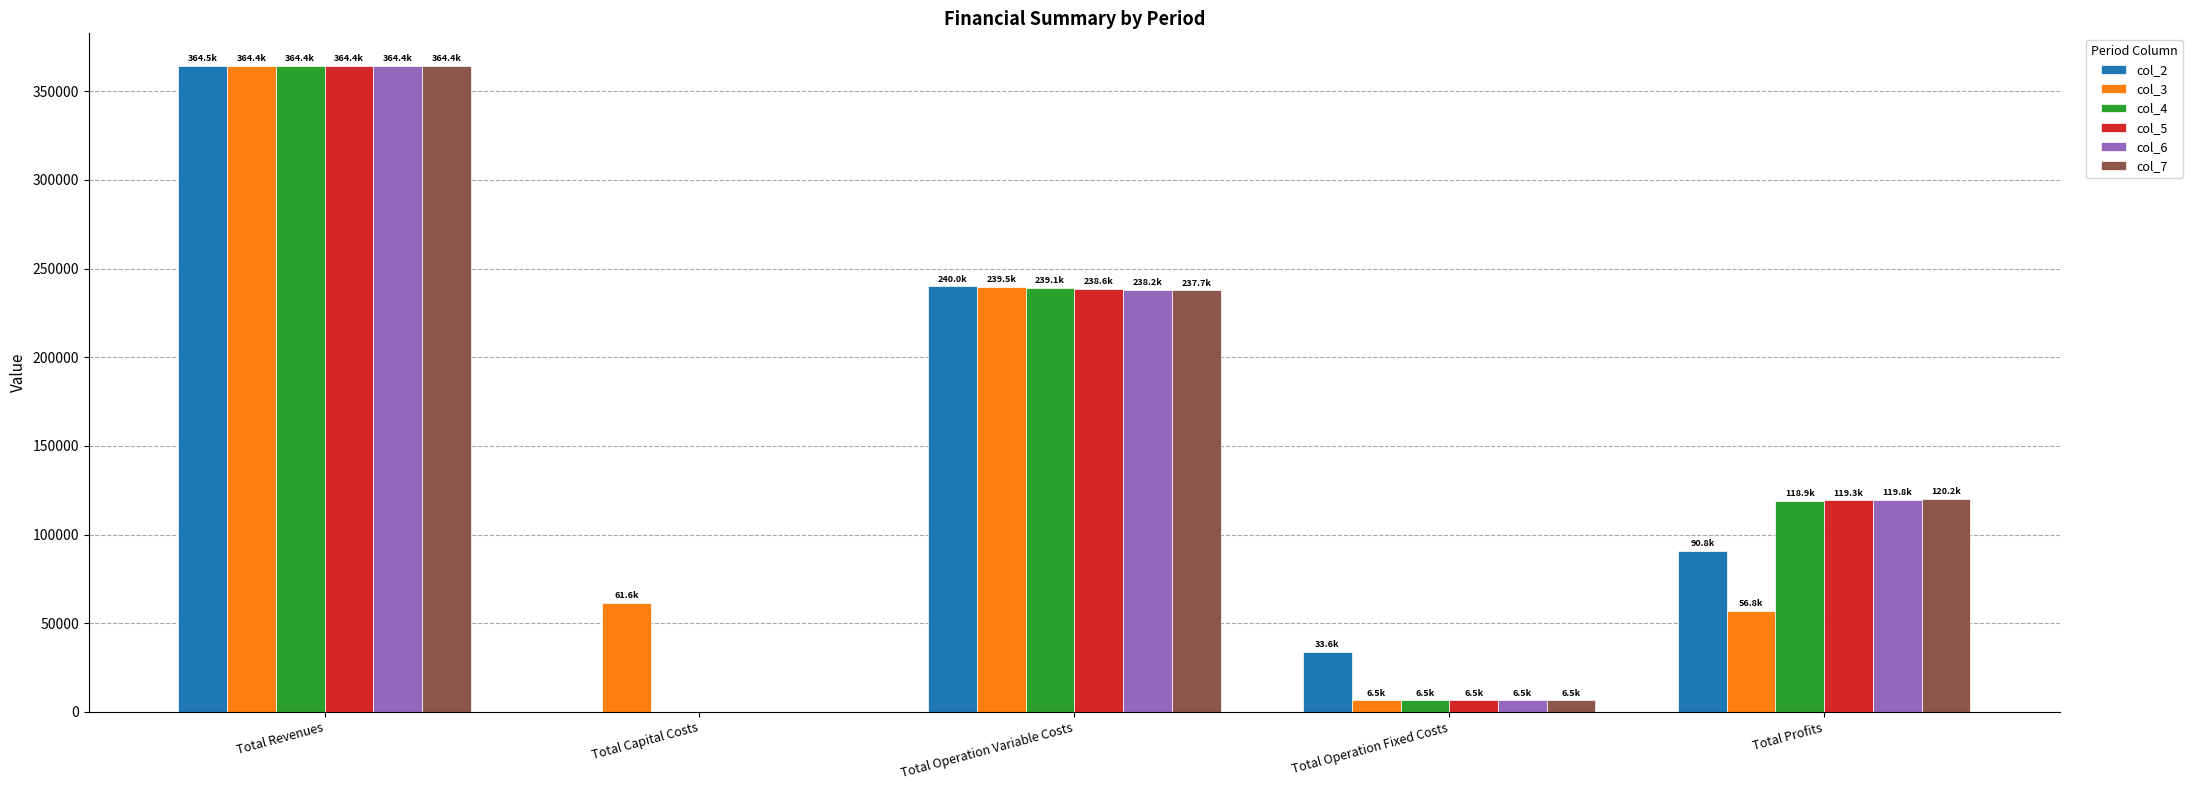

True or false: col_3 has a value of 56800.2 at Total Profits.

True